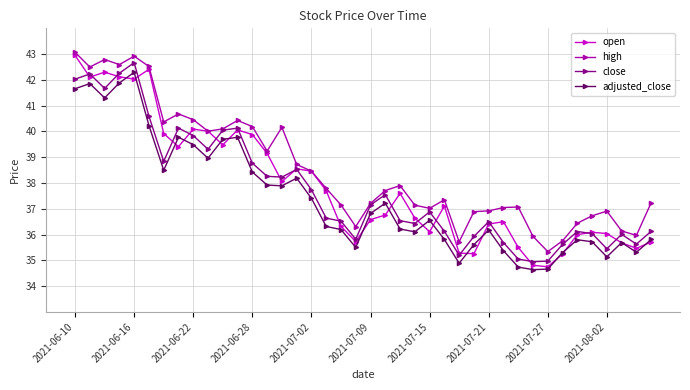

Which series has the largest total across all categories?

high